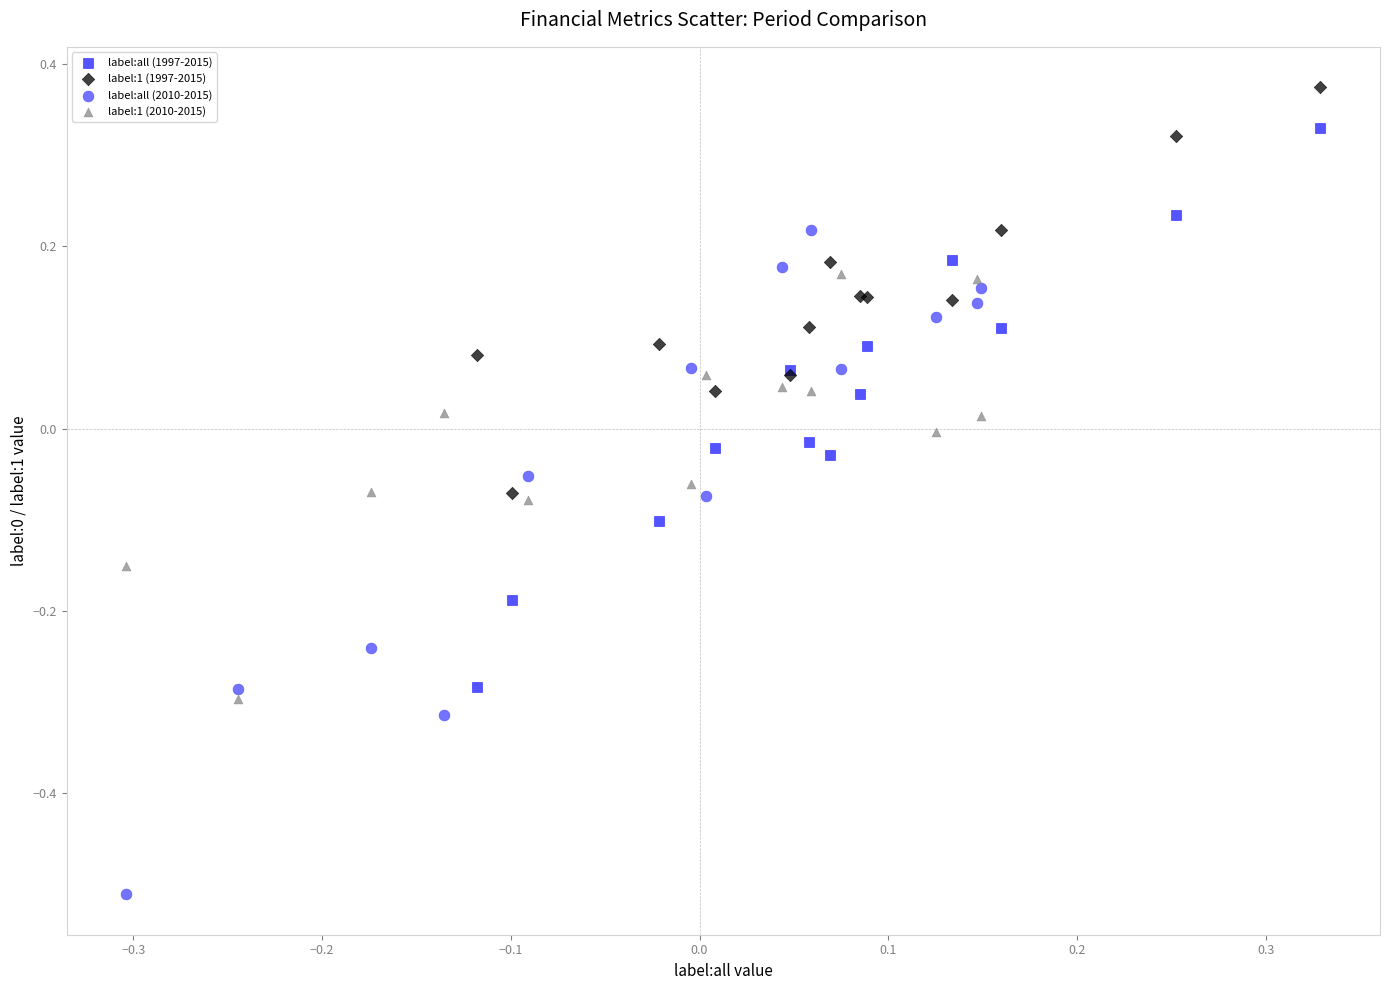

Which series reaches the minimum Y coordinate?

label:all (2010-2015)